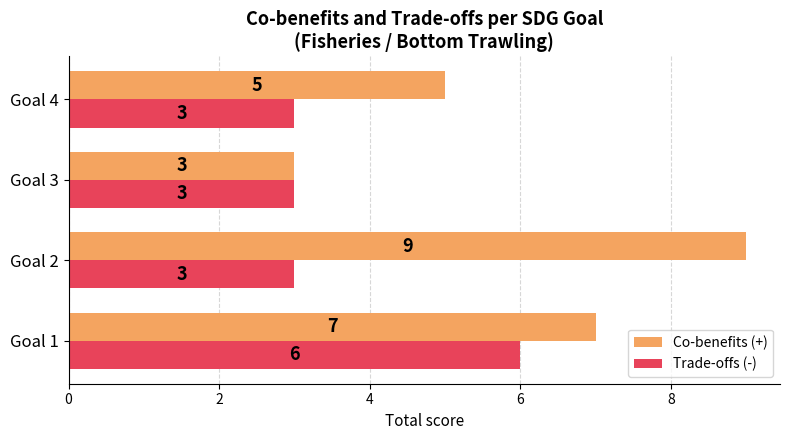

What is the average value of the Trade-offs (-) series?

4